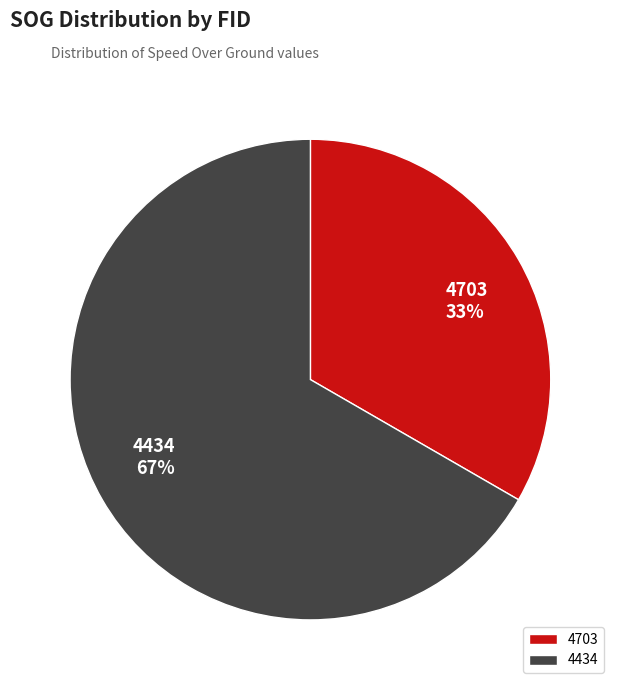

Between 4434 and 4703, which is larger?

4434